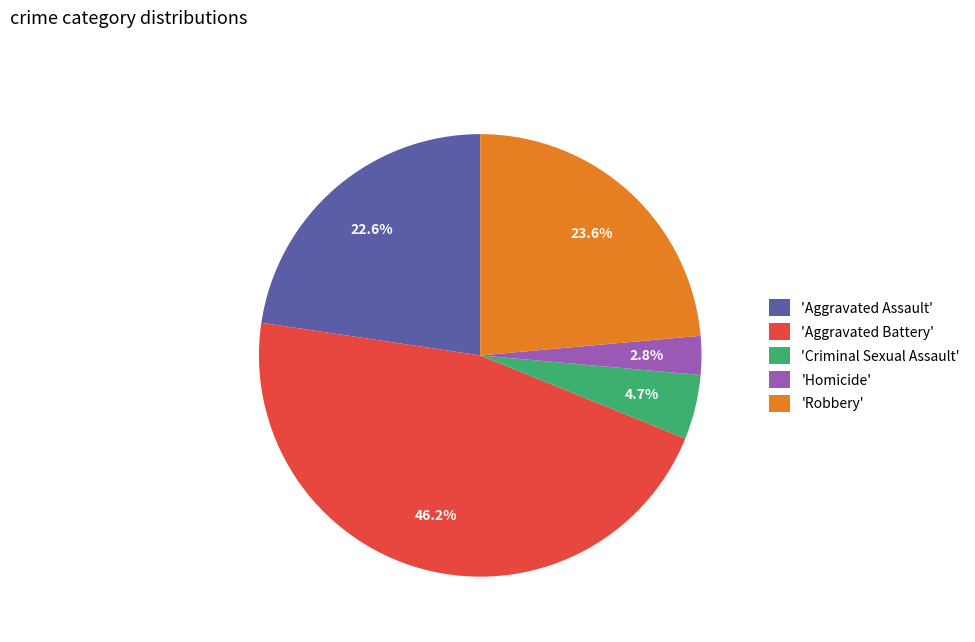

Rank the categories by value from lowest to highest.

'Homicide', 'Criminal Sexual Assault', 'Aggravated Assault', 'Robbery', 'Aggravated Battery'